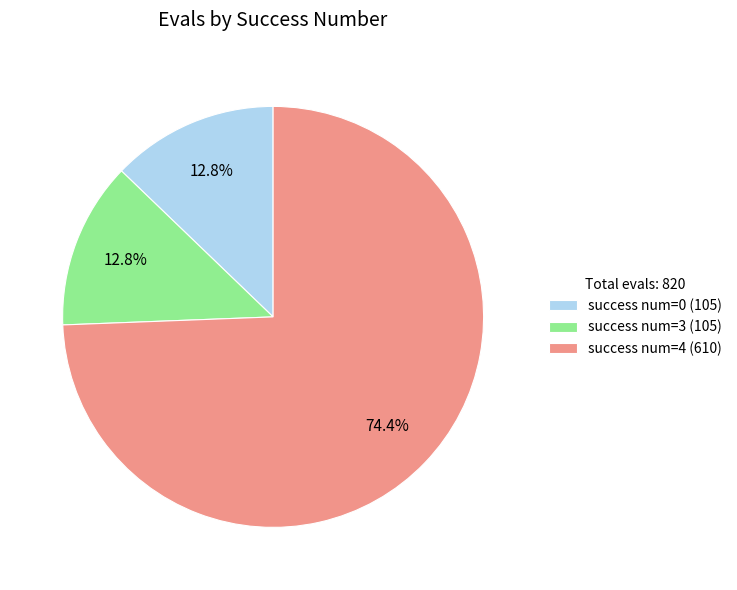

Combined, do success num=3 (105) and success num=0 (105) account for over 50%?

No